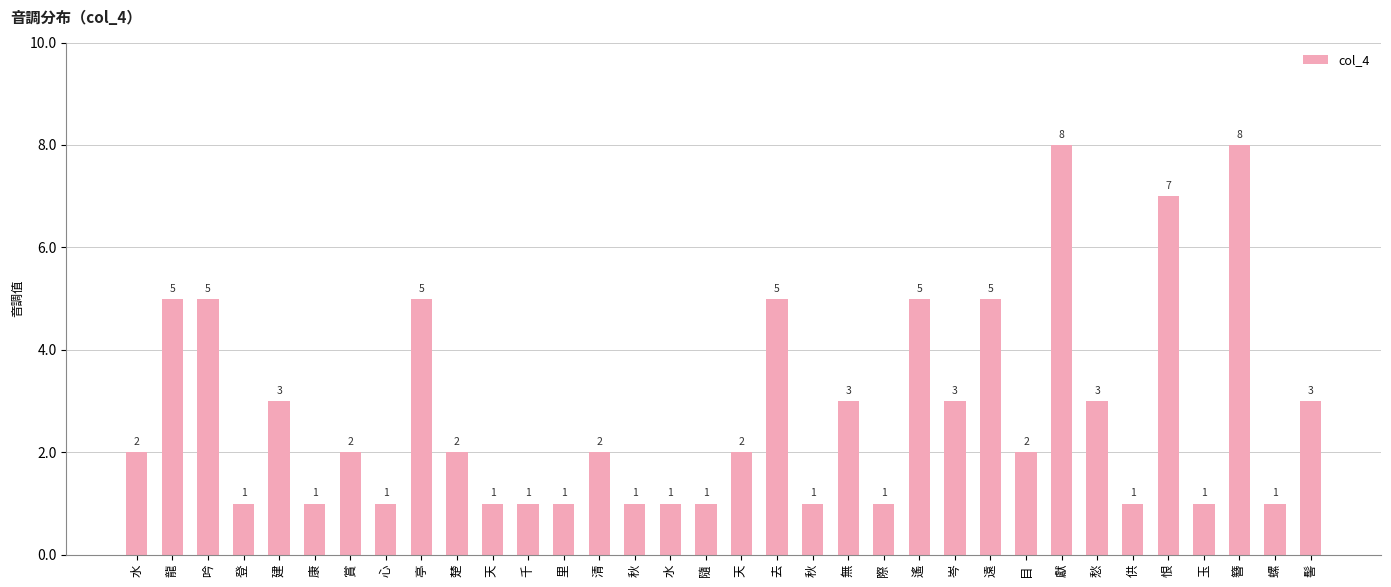

Rank the categories by value from highest to lowest.

獻, 簪, 恨, 龍, 吟, 亭, 去, 遙, 遠, 建, 無, 岑, 愁, 髻, 水, 賞, 楚, 清, 天, 目, 登, 康, 心, 天, 千, 里, 秋, 水, 隨, 秋, 際, 供, 玉, 螺